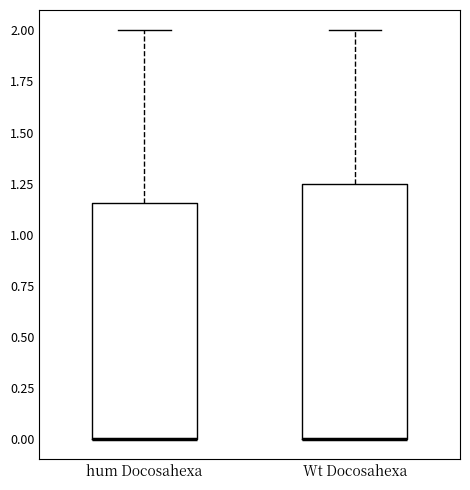

Where is the upper edge of the box for hum Docosahexa on the y-axis? The values are not printed on the chart, so give them approximately, as read against the axis.

1.15